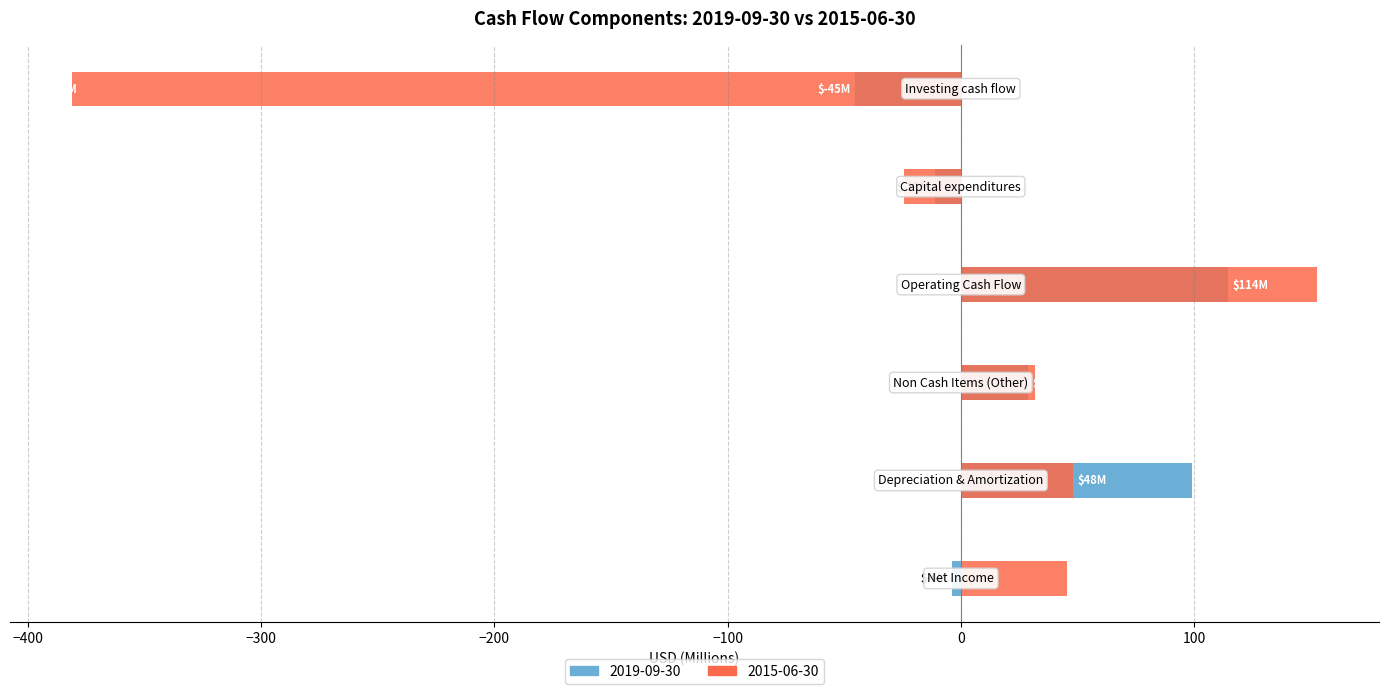

What is the difference between the 2019-09-30 values at Non Cash Items (Other) and Net Income?

32.6